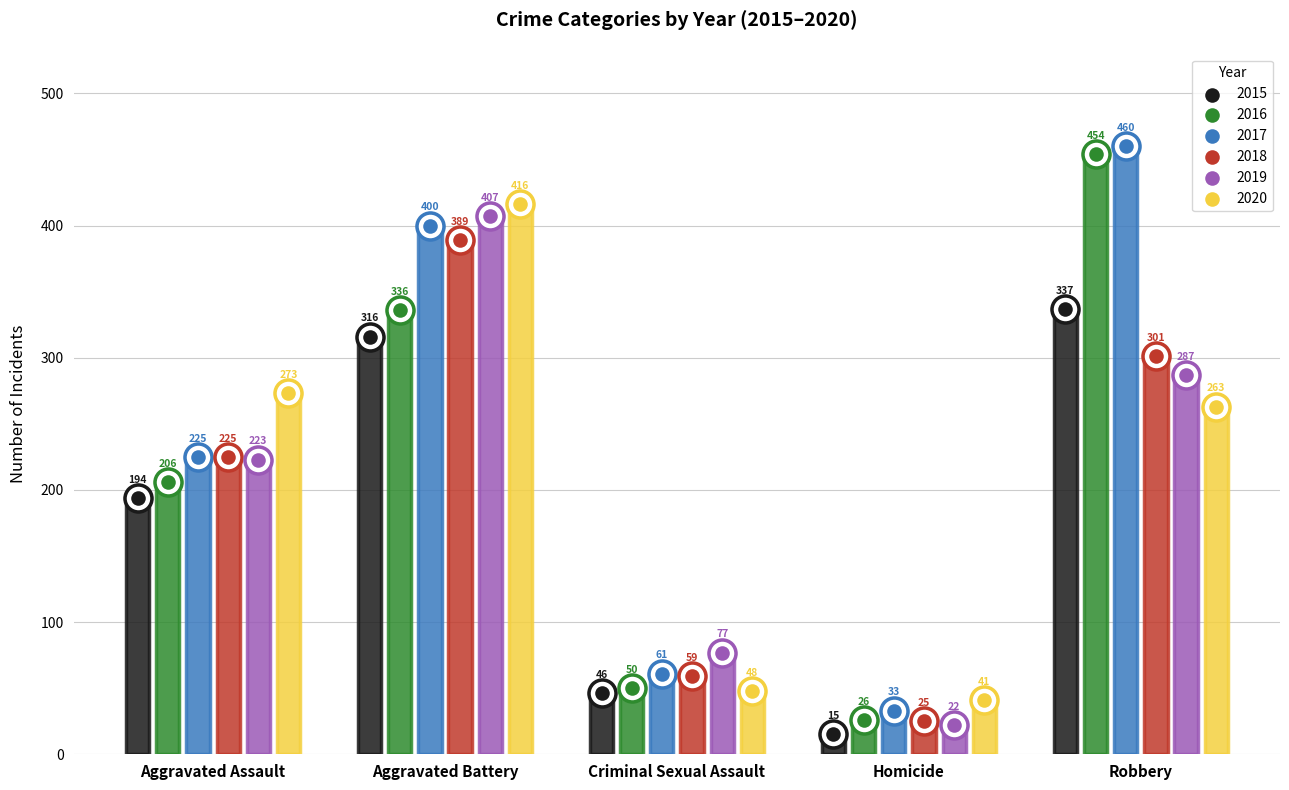

Is the value of 2016 at Aggravated Battery greater than the value of 2017 at Homicide?

Yes